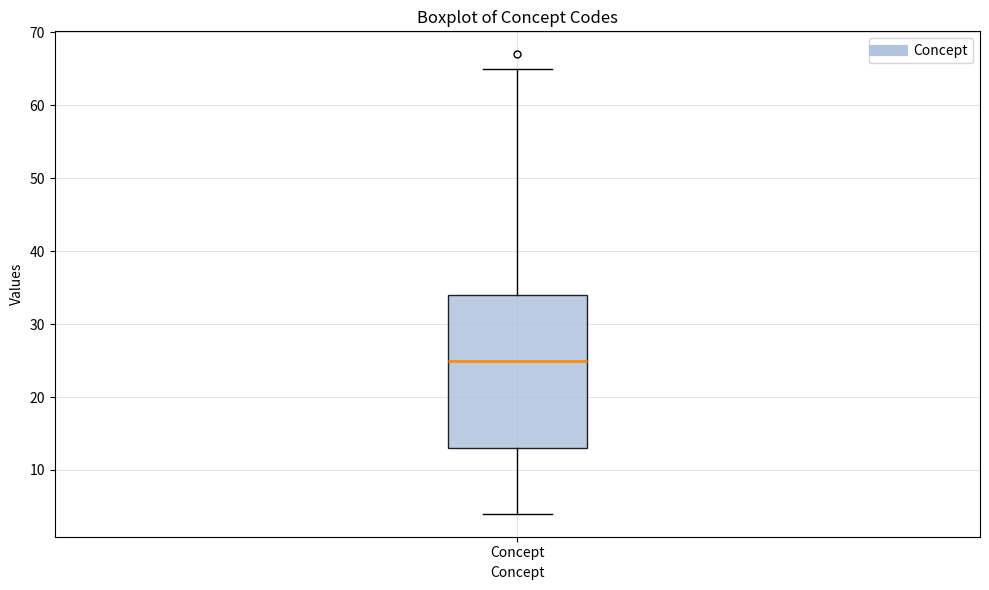

Where is the upper edge of the box for Concept on the y-axis? The values are not printed on the chart, so give them approximately, as read against the axis.

34